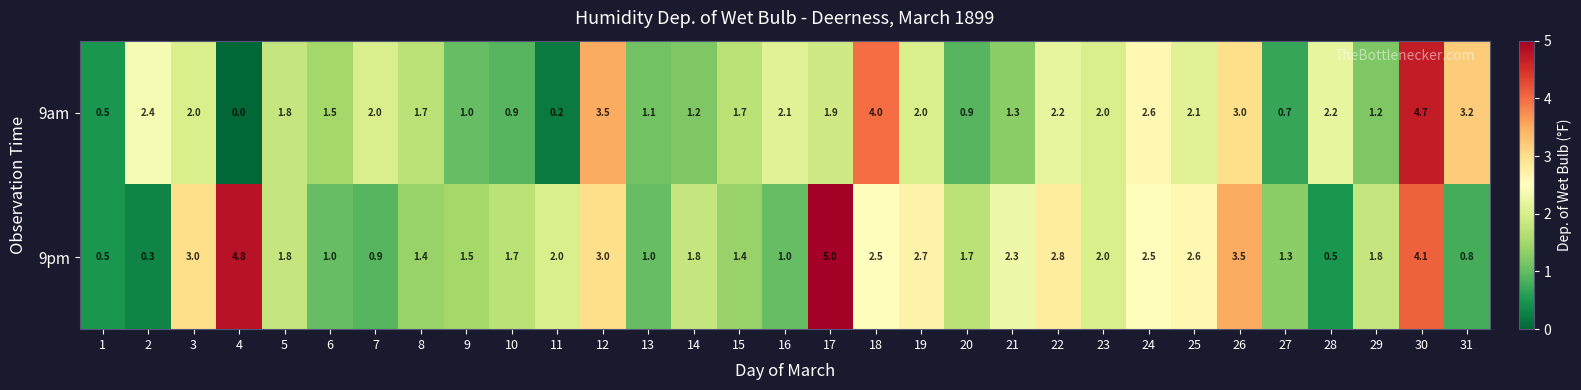

Rank the series by their average value, from lowest to highest.

9am, 9pm